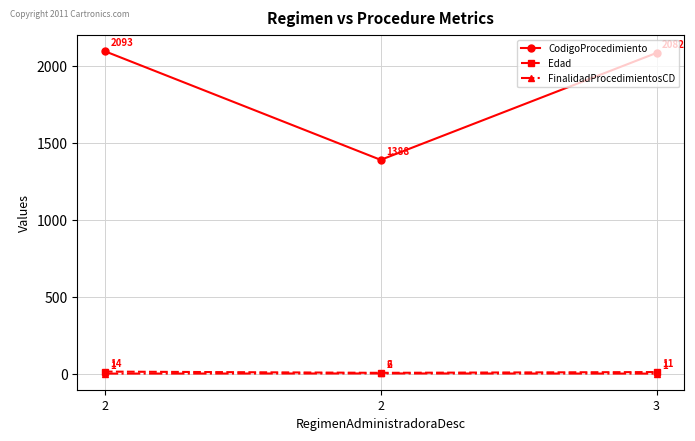

How many data points in Edad are less than 11?

1